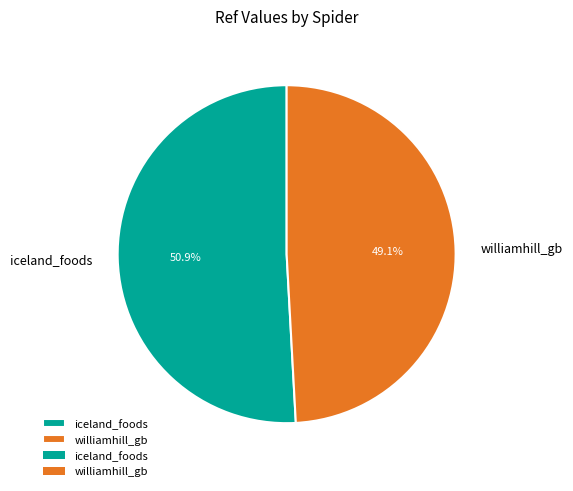

To the nearest percent, what is the difference between the iceland_foods and williamhill_gb slice percentages?

2%